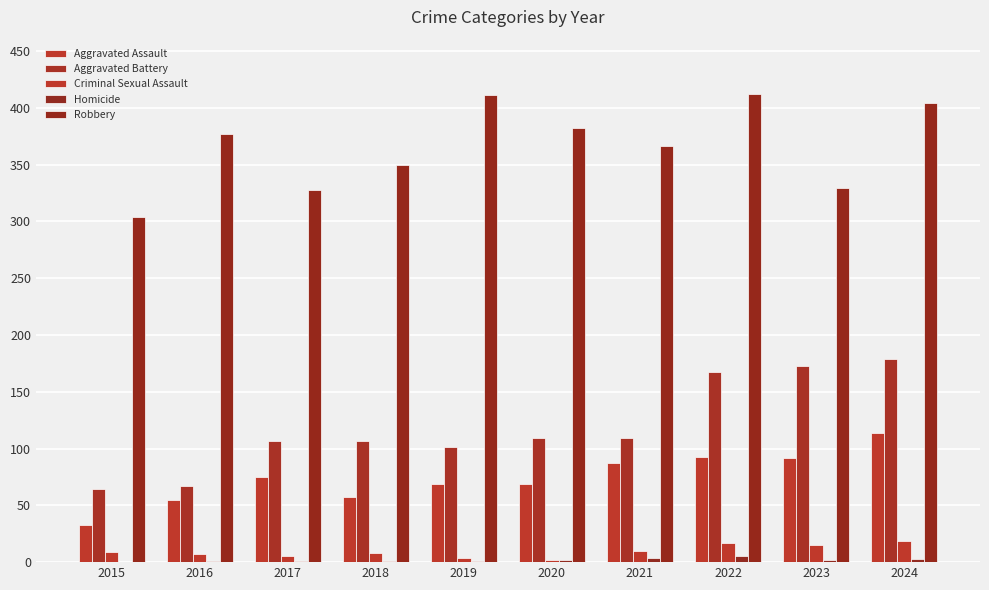

Count the number of data series in this chart.

5